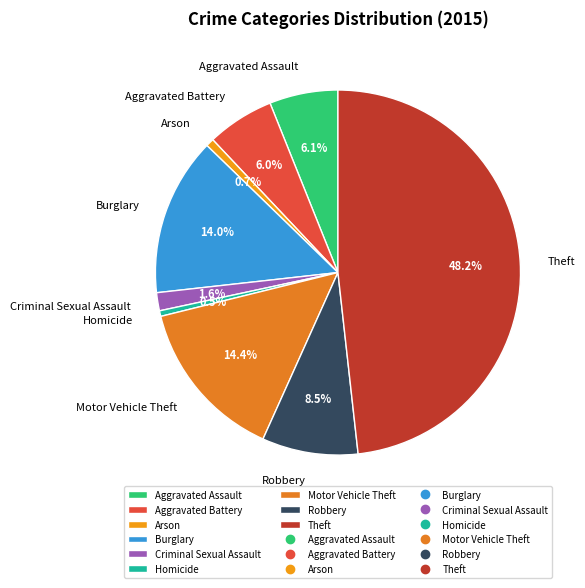

Does Aggravated Assault account for over 50% of the chart?

No